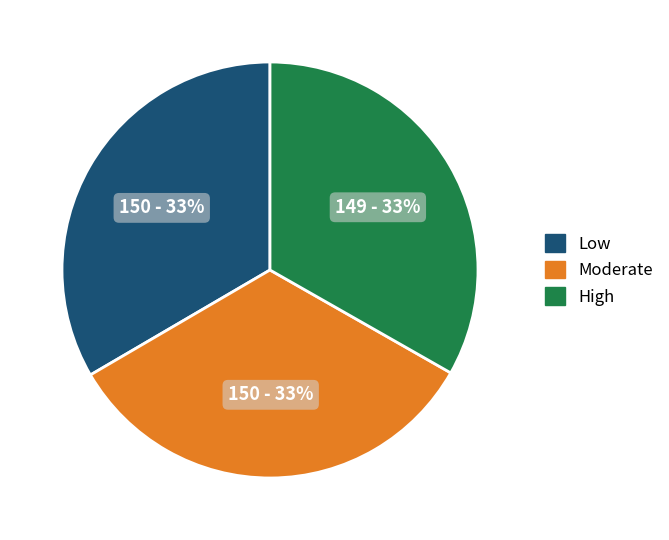

Do Moderate and Low together represent more than half of the pie?

Yes